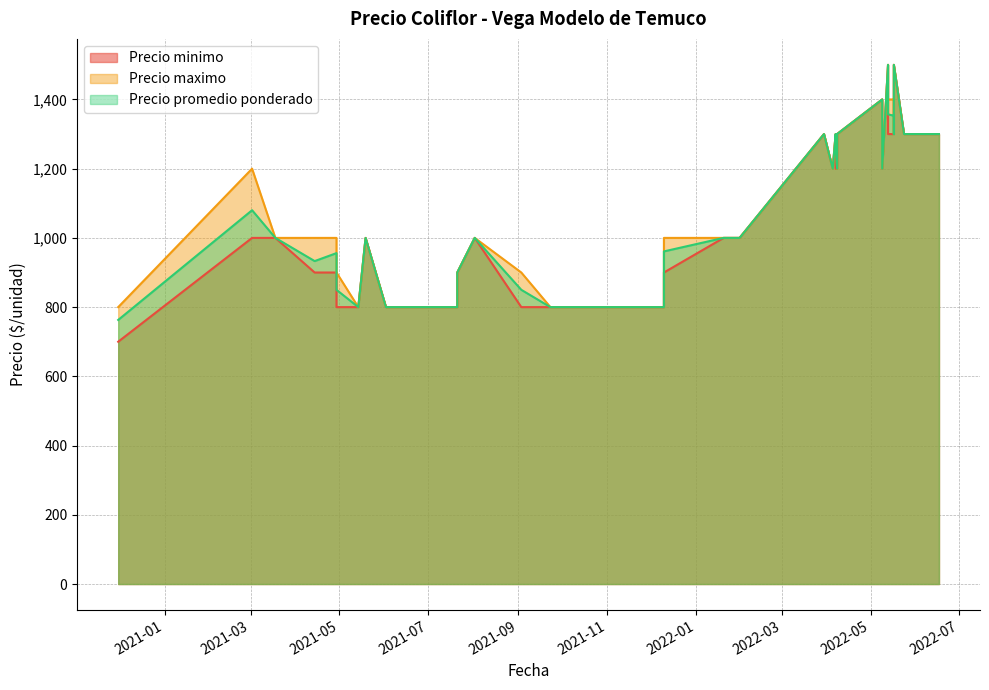

Rank the series by their maximum value, from lowest to highest.

Precio minimo, Precio maximo, Precio promedio ponderado